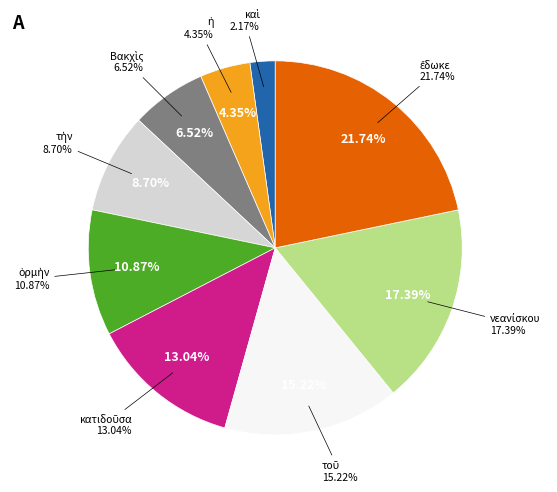

Is it true that Βακχὶς is 1% of the pie?

False